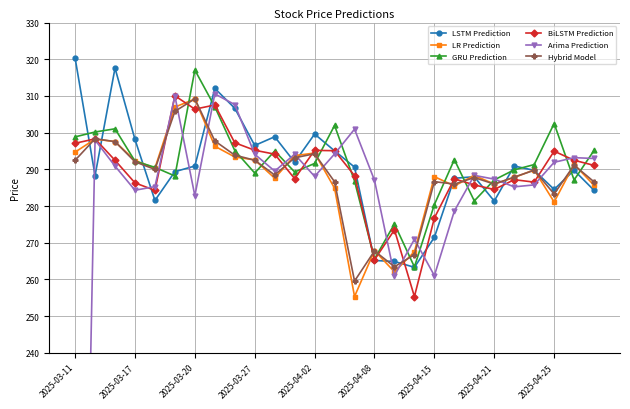

Is this an area chart (filled region under the line)?

No